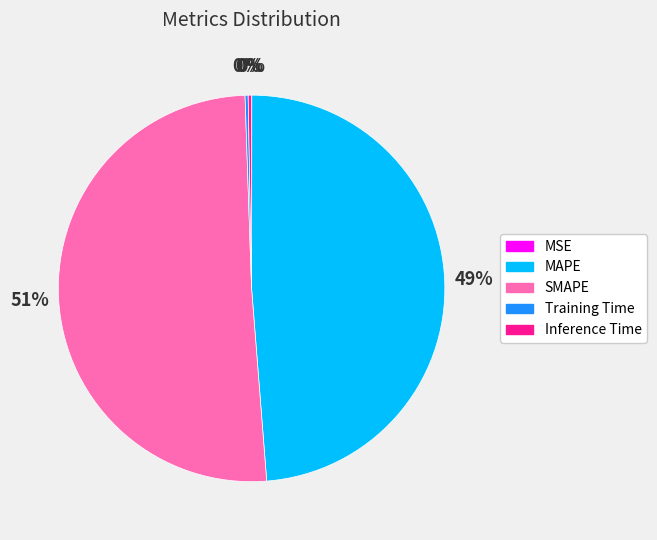

Which category accounts for the majority?

SMAPE